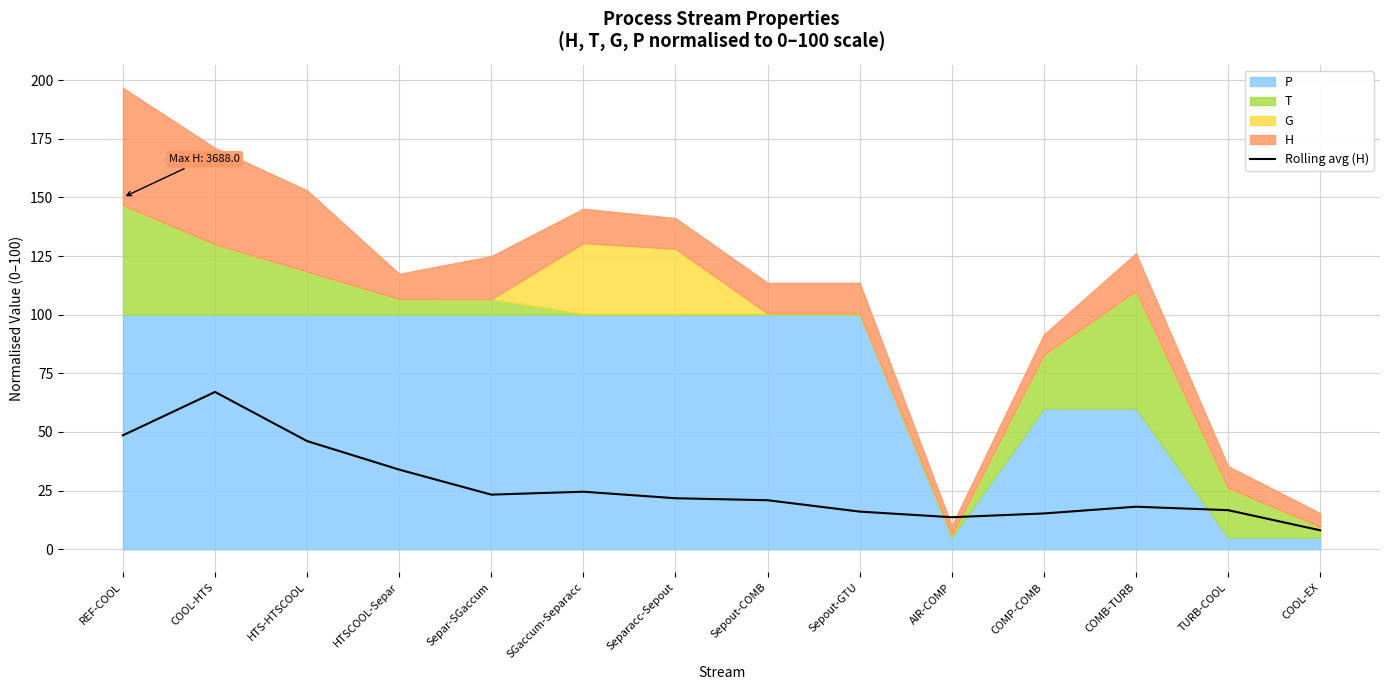

Which has a higher value, SGaccum-Separacc or COMB-TURB?

SGaccum-Separacc